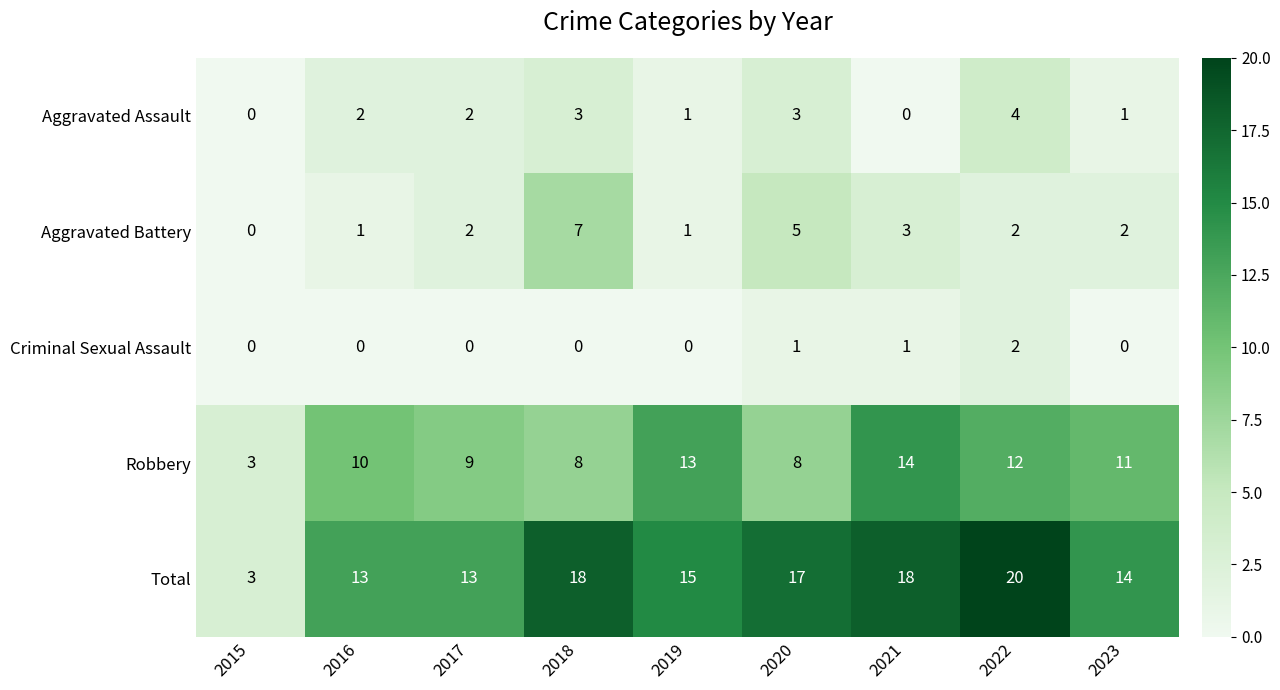

What is the maximum value for Total?

20